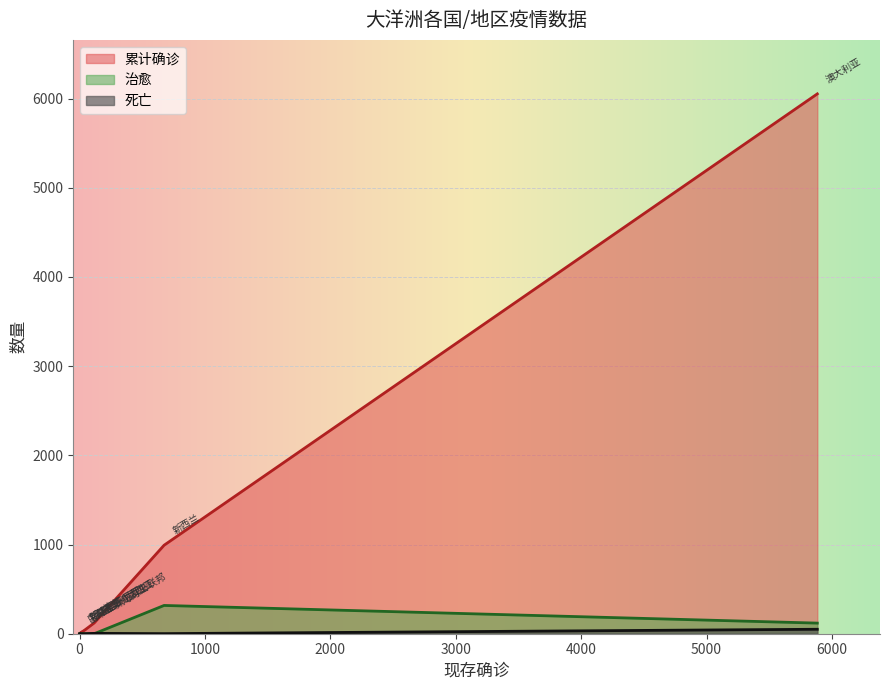

The 治愈 series shows 0 at 斐济. True or false?

True